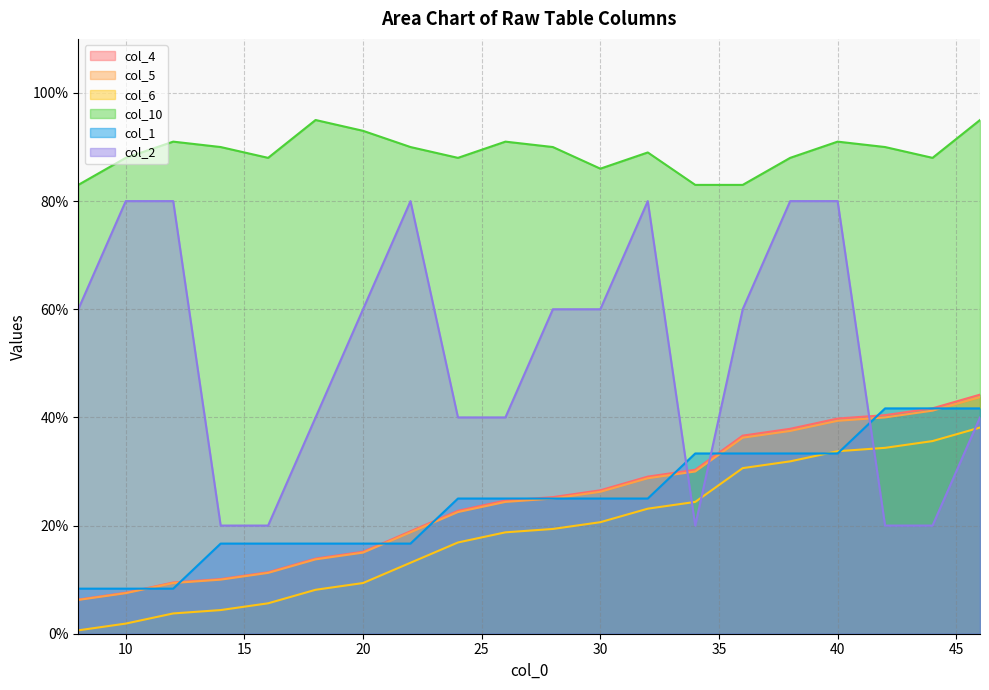

What is the sum of all col_10 values?

1780.0